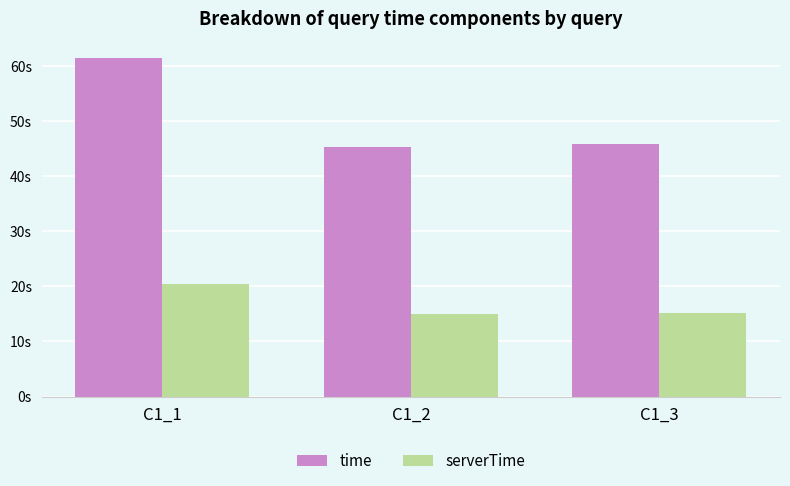

What are all the series names shown in the legend?

time, serverTime